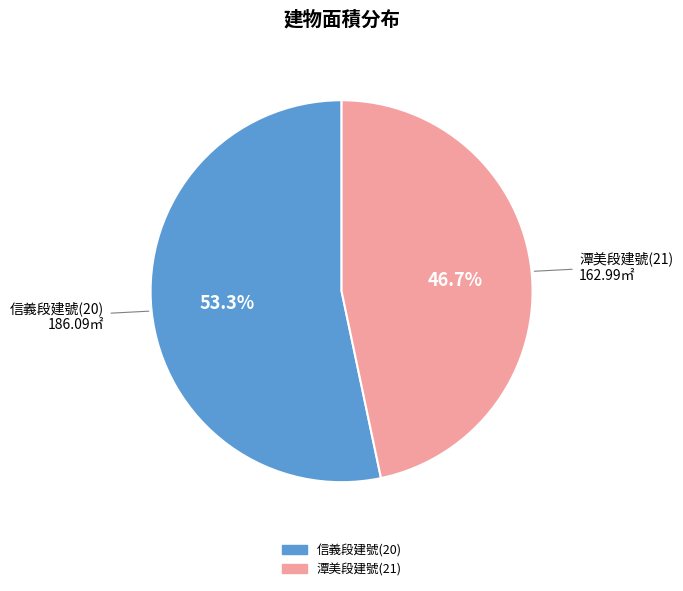

Is there a majority slice in this chart?

Yes